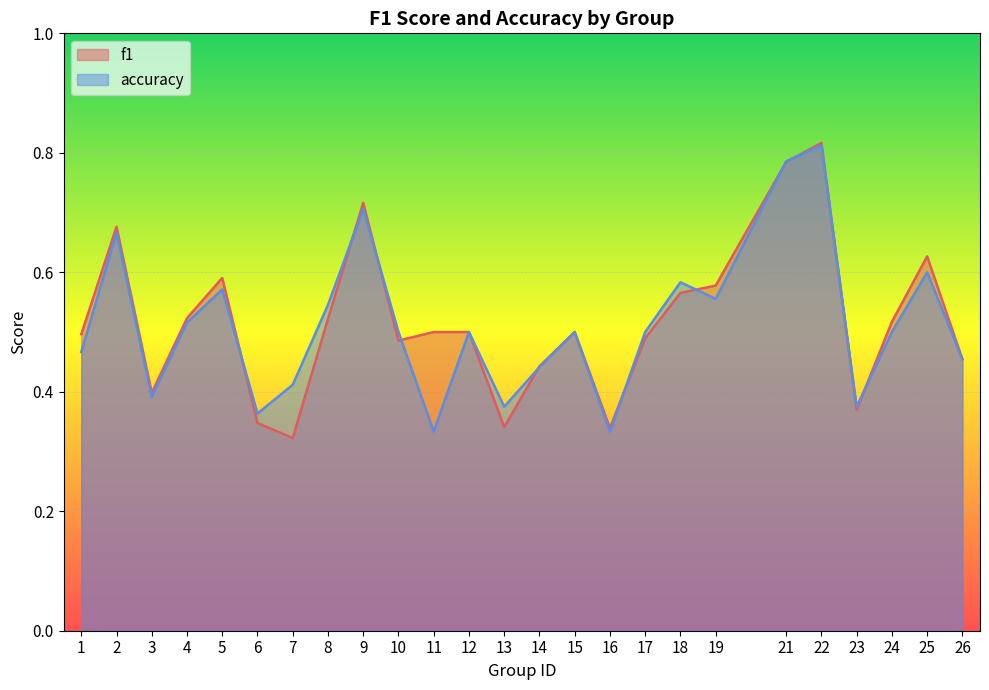

True or false: f1 has more than 2 points higher than both neighbors.

True